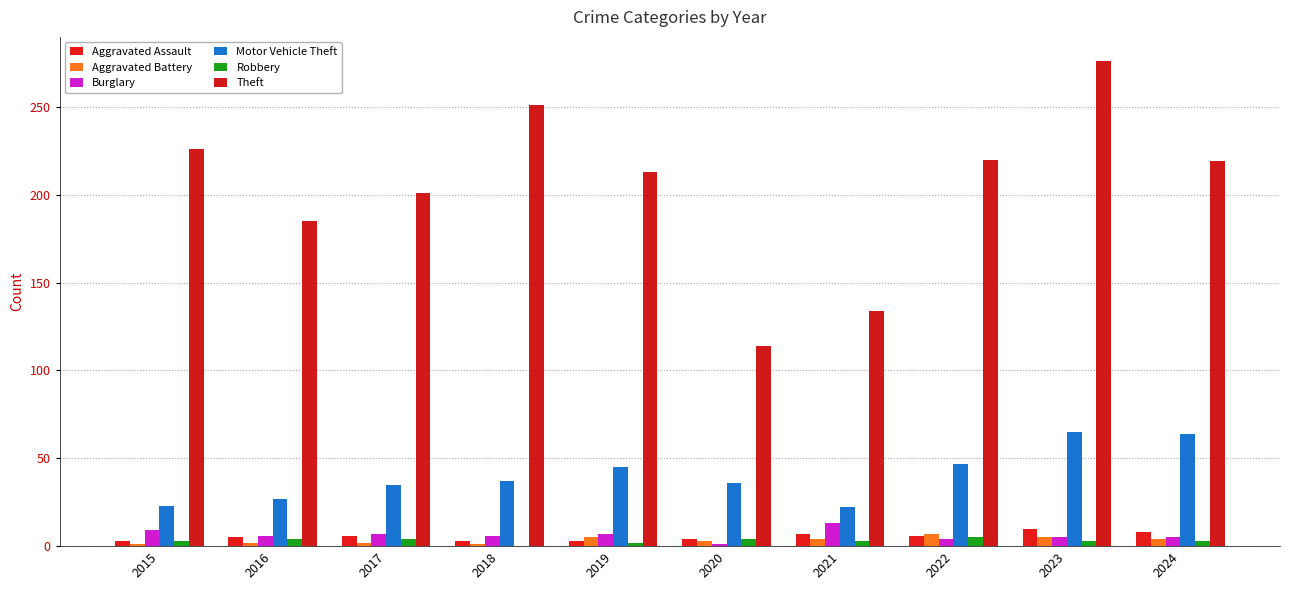

How many groups of bars are there?

10